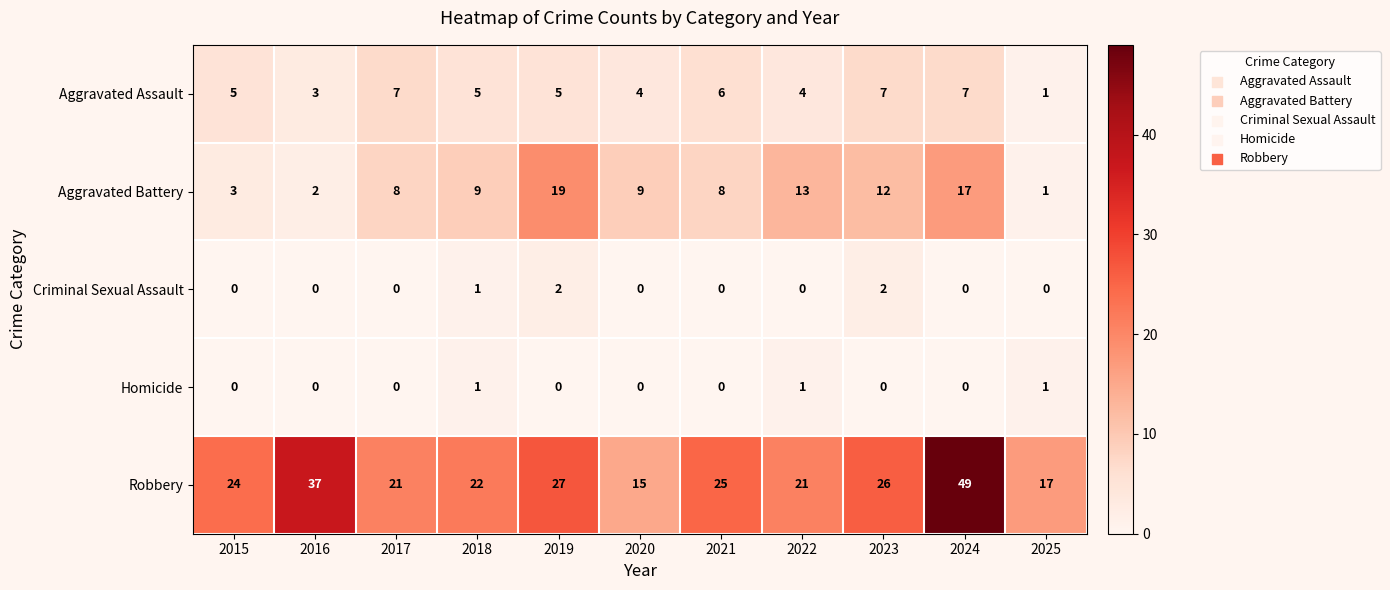

Which category has the highest value across all series?

2024